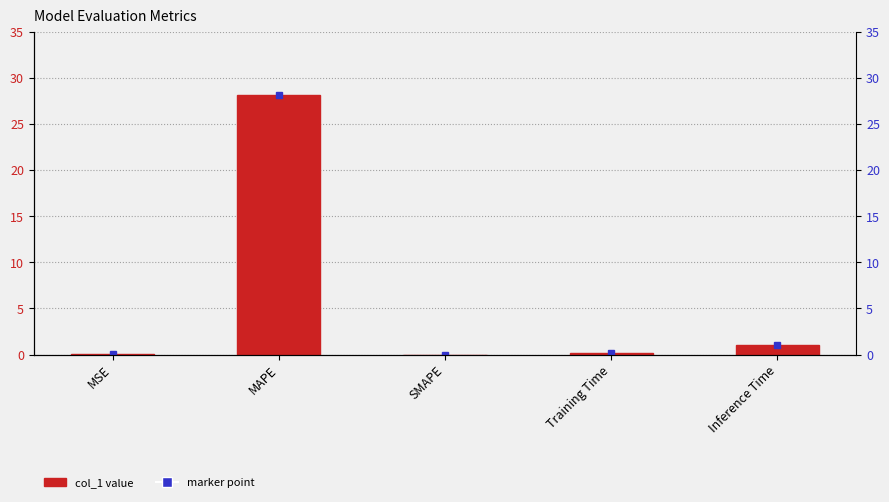

Reading right to left, transcribe all the data shown in this chart.

1.0	0.1	0.0	28.2	0.0